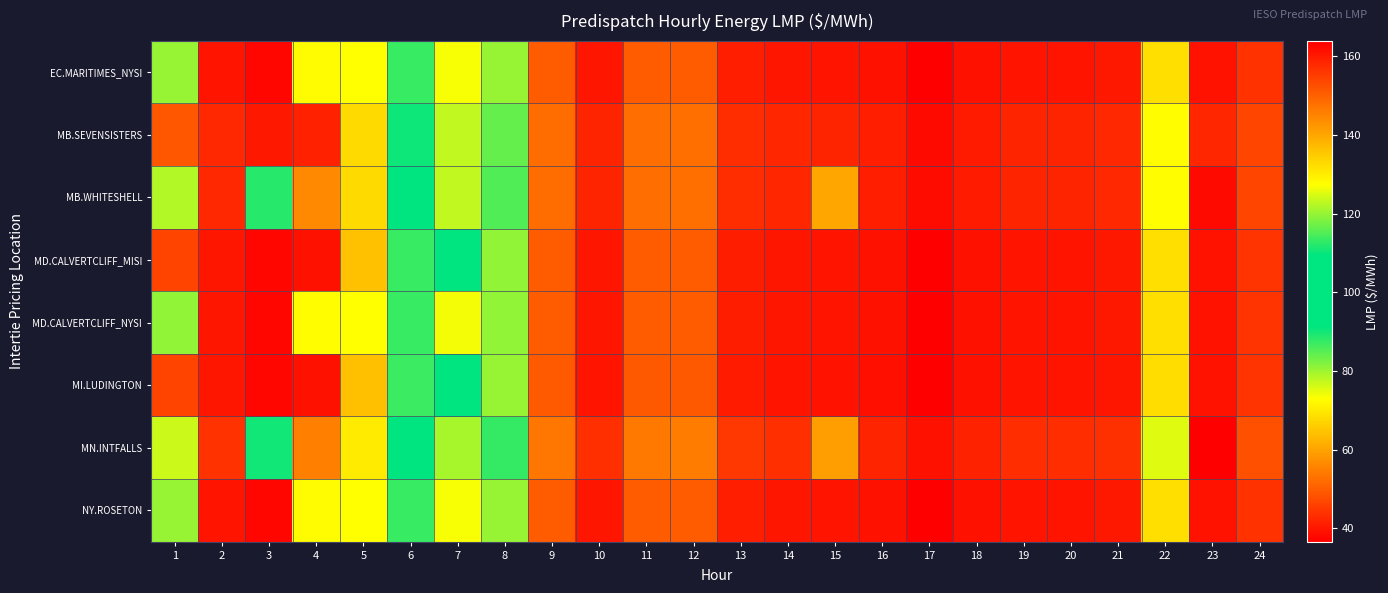

Between 16 and 9, which is larger?

9